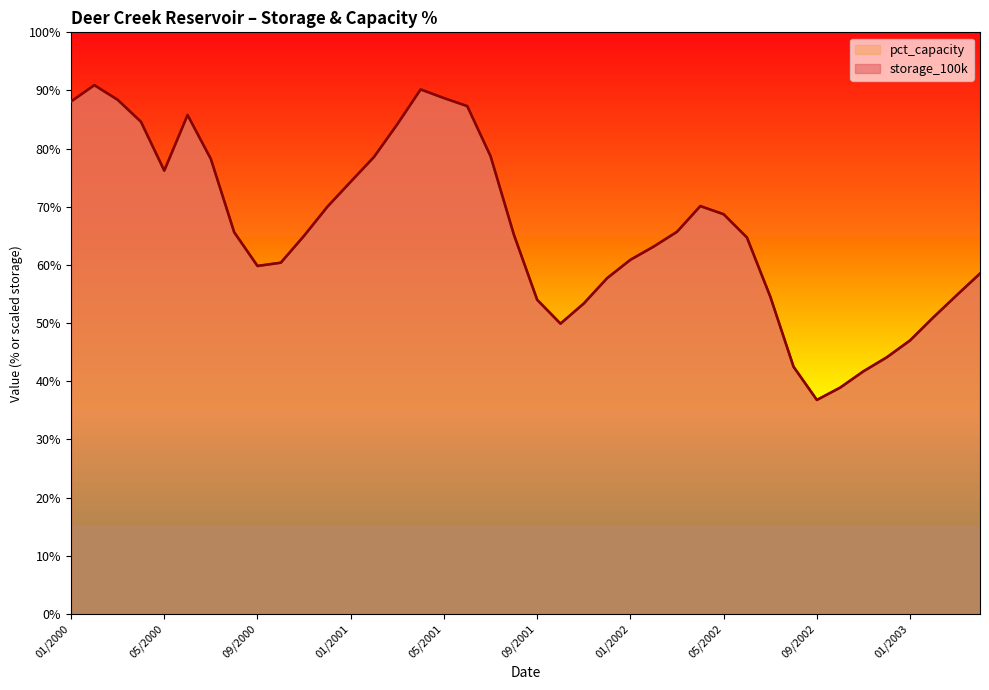

True or false: storage_100k and pct_capacity cross at least once.

True